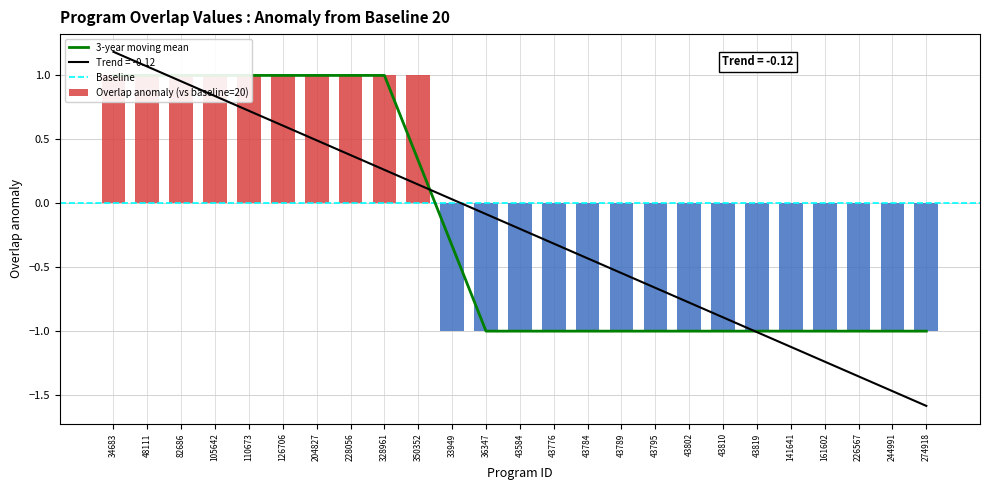

What is the label of the 21st bar from the left?

141641